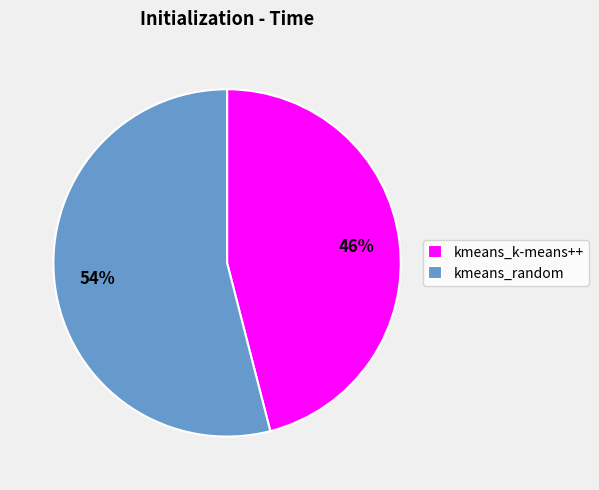

Which slice is the largest?

kmeans_random